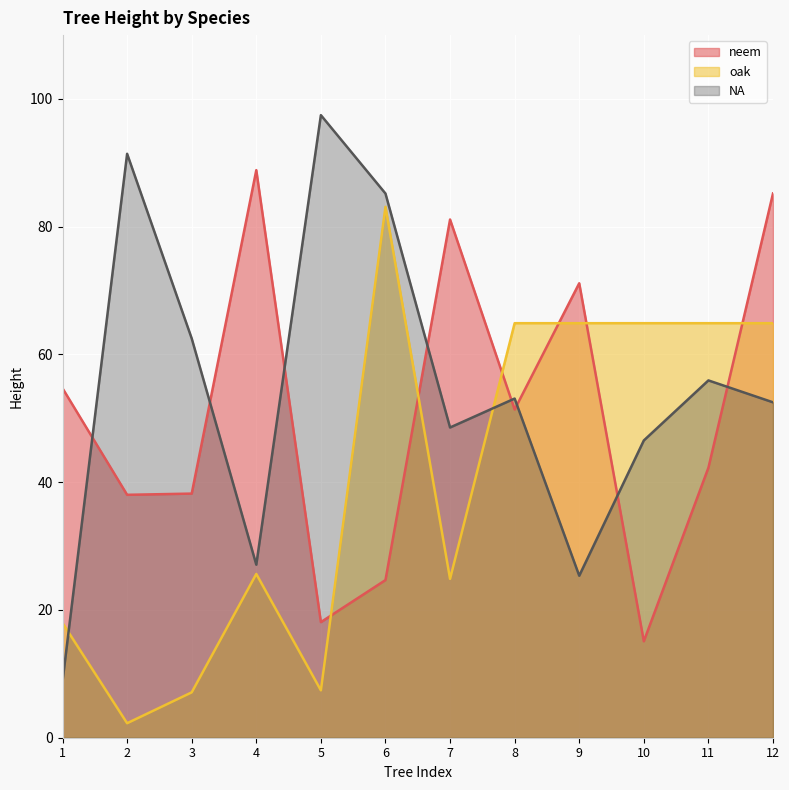

At which category does the chart reach its minimum across all series?

2